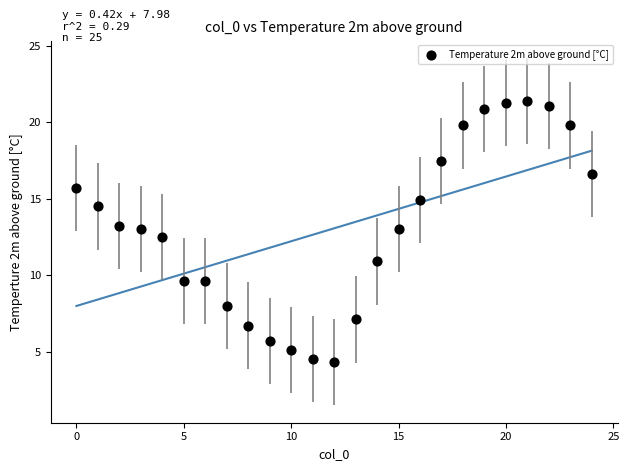

What is the range of Y values (max minus min)?

17.1